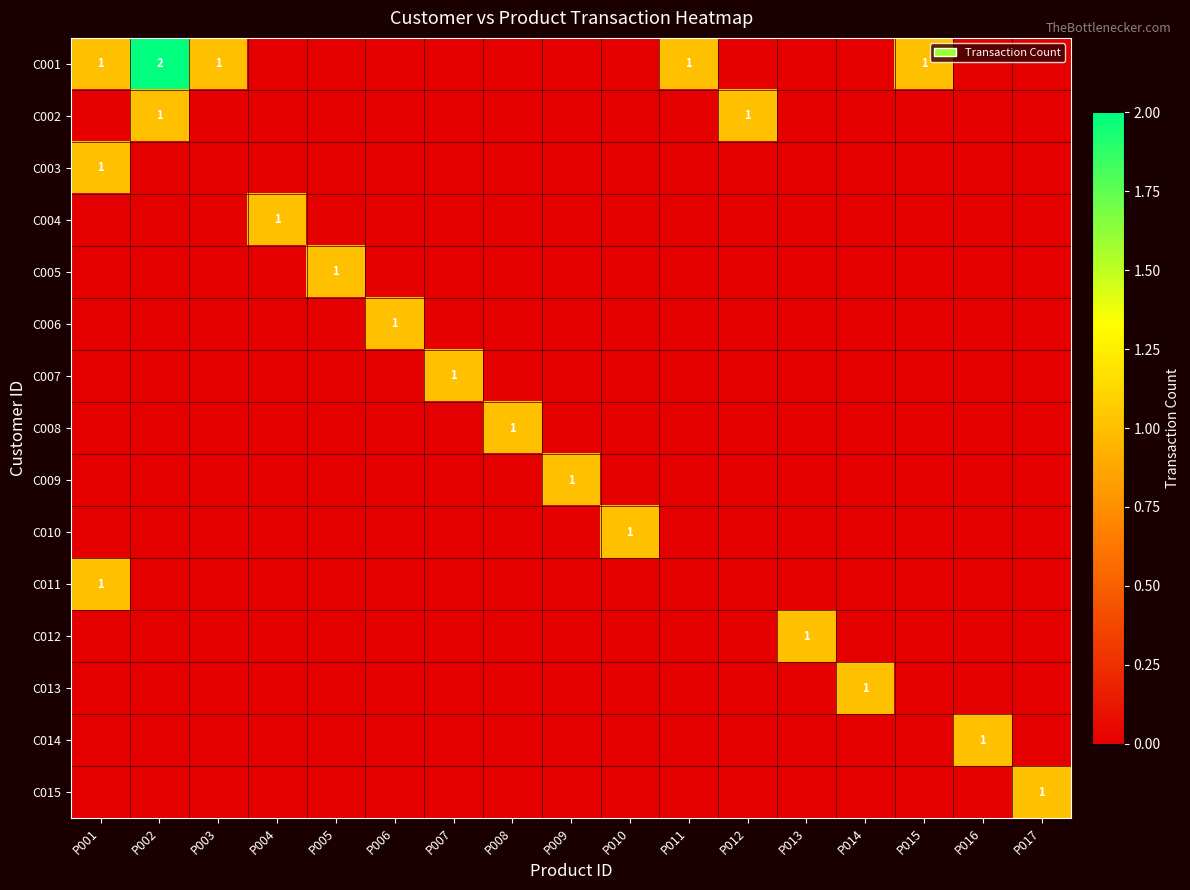

Which series has the largest total across all categories?

C001